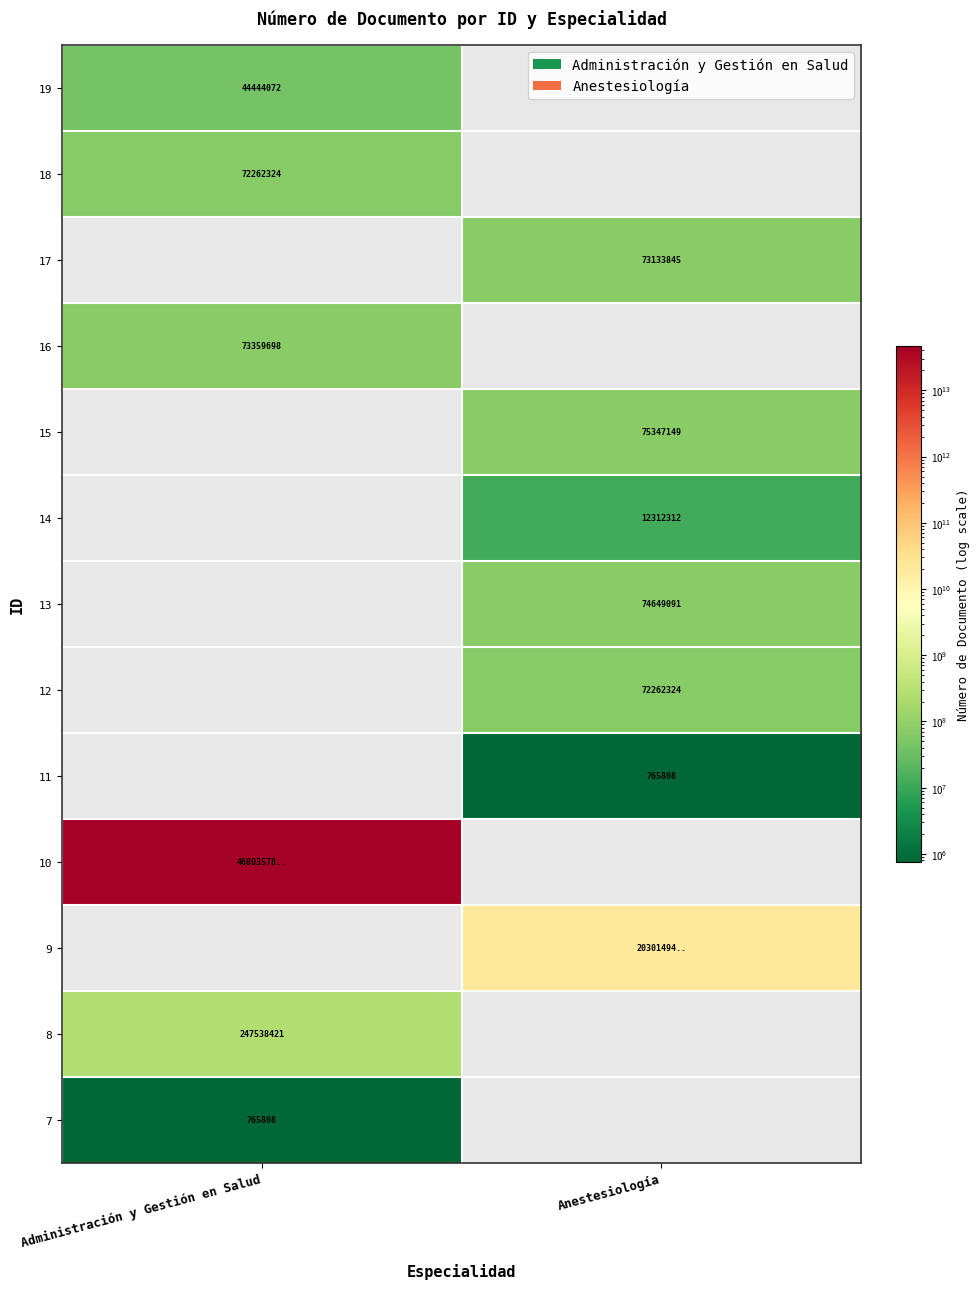

At which category does the chart reach its minimum across all series?

Anestesiología